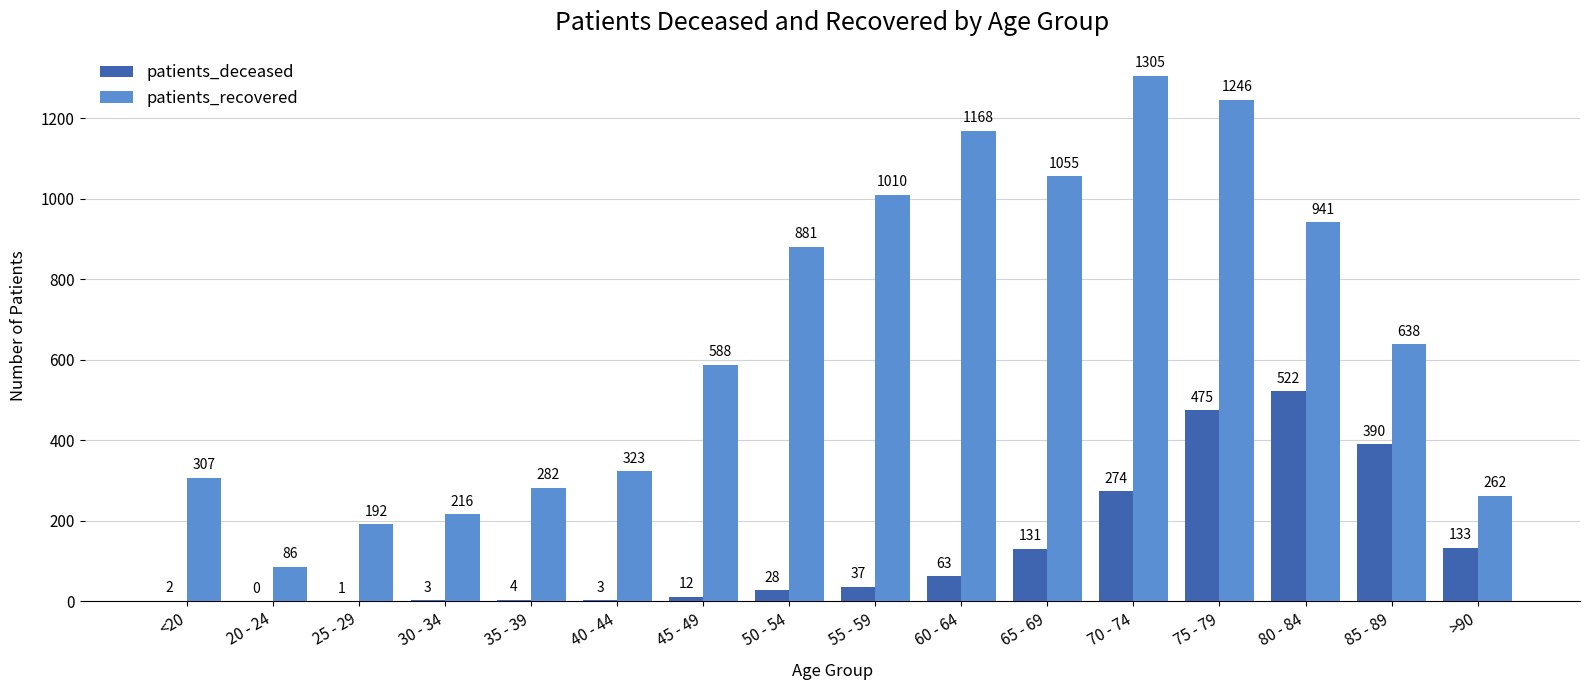

What is the maximum value shown in the chart?

1305